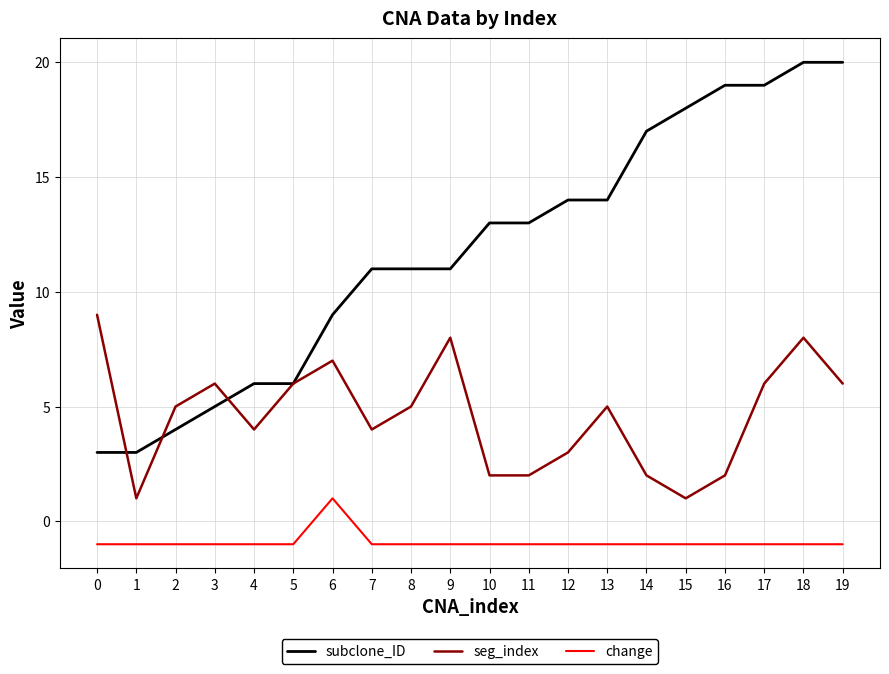

What is the highest value of the seg_index series?

9